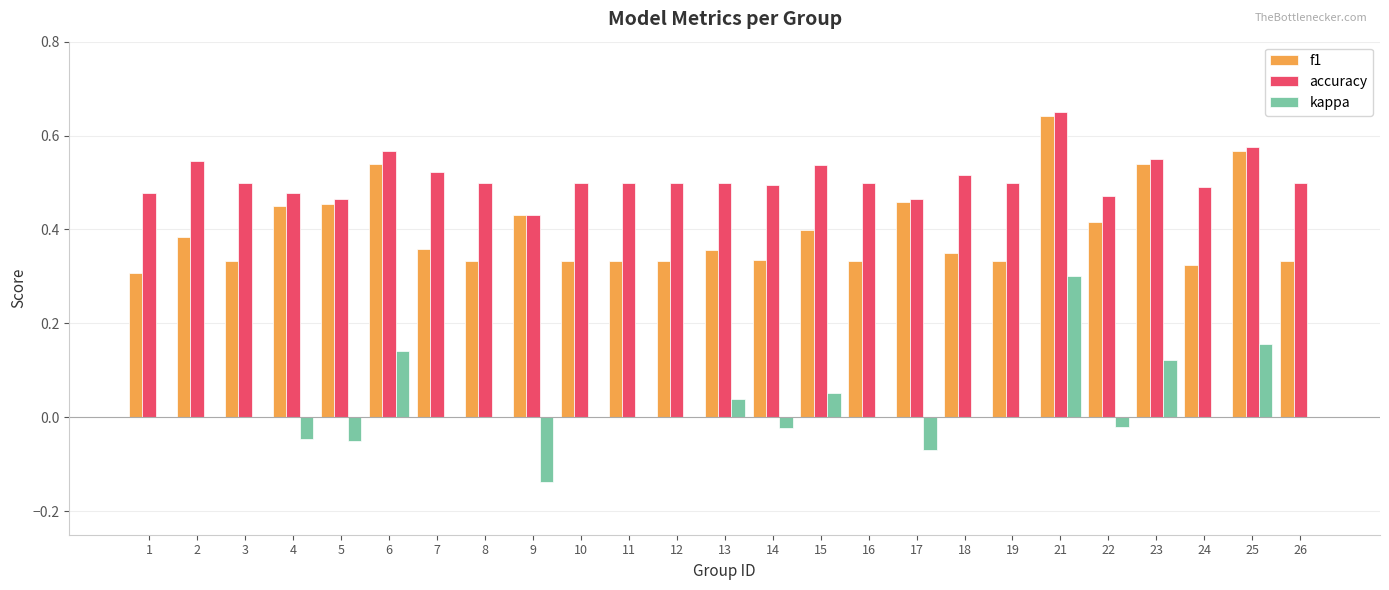

The kappa series shows 0.0 at 11. True or false?

True